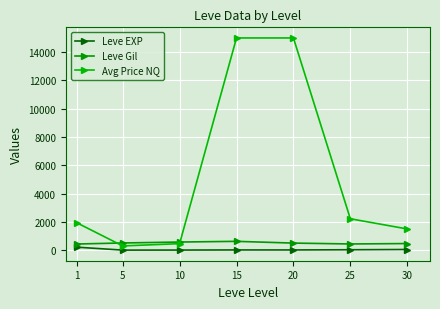

How many data points in Leve EXP are less than 15?

2